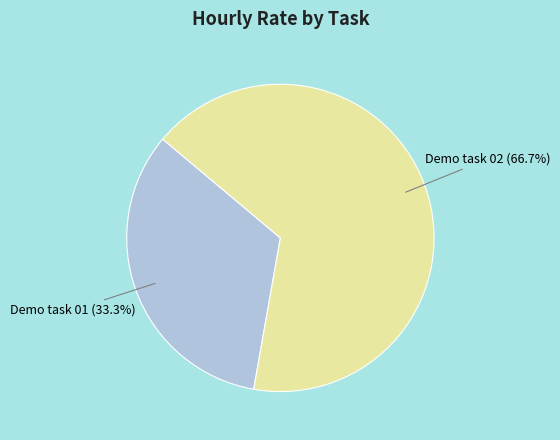

The Demo task 01 slice represents 33% of the pie. True or false?

True